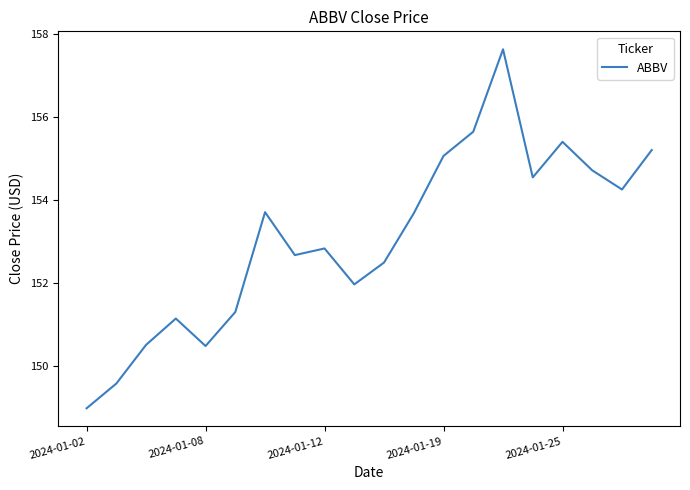

What is the smallest value displayed?

149.0